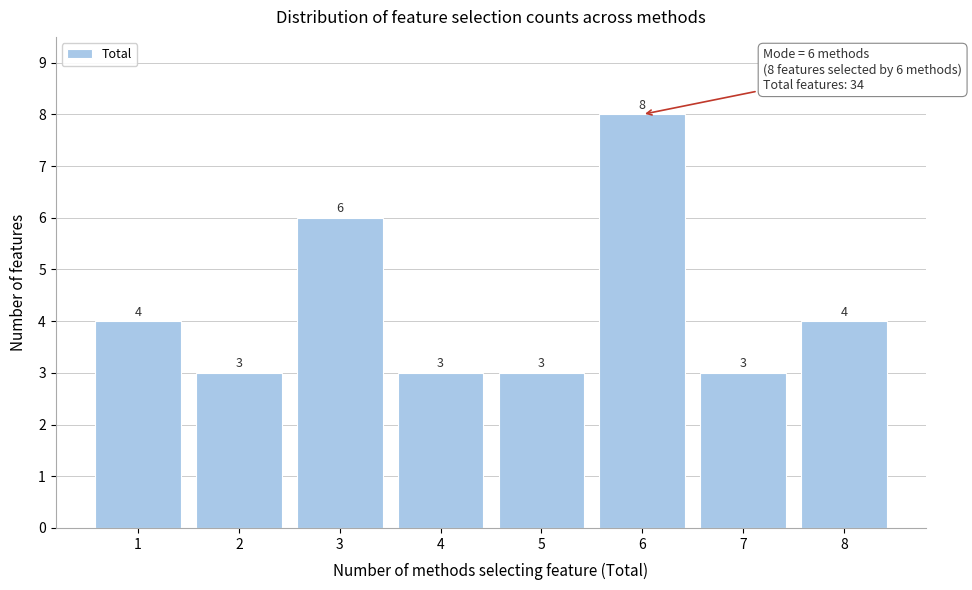

Reading right to left, what are all the values shown in this chart?

4	3	8	3	3	6	3	4